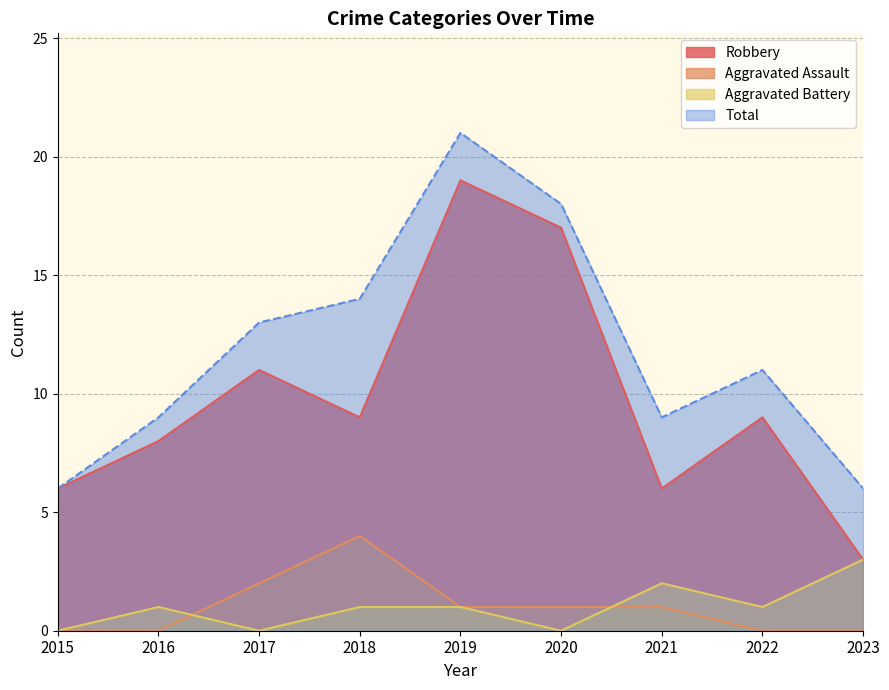

True or false: Aggravated Battery and Robbery cross at least once.

False